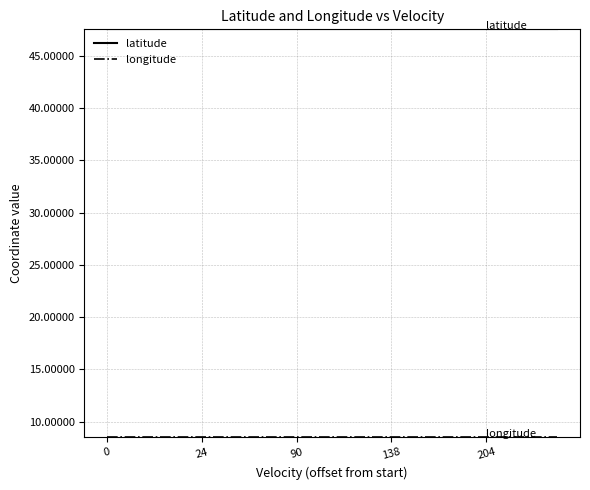

What is the smallest value displayed?

8.5